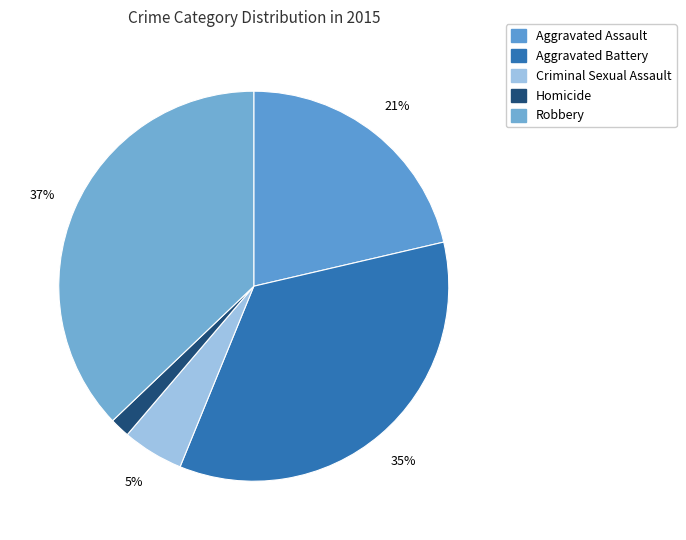

How many slices are in this pie chart?

5